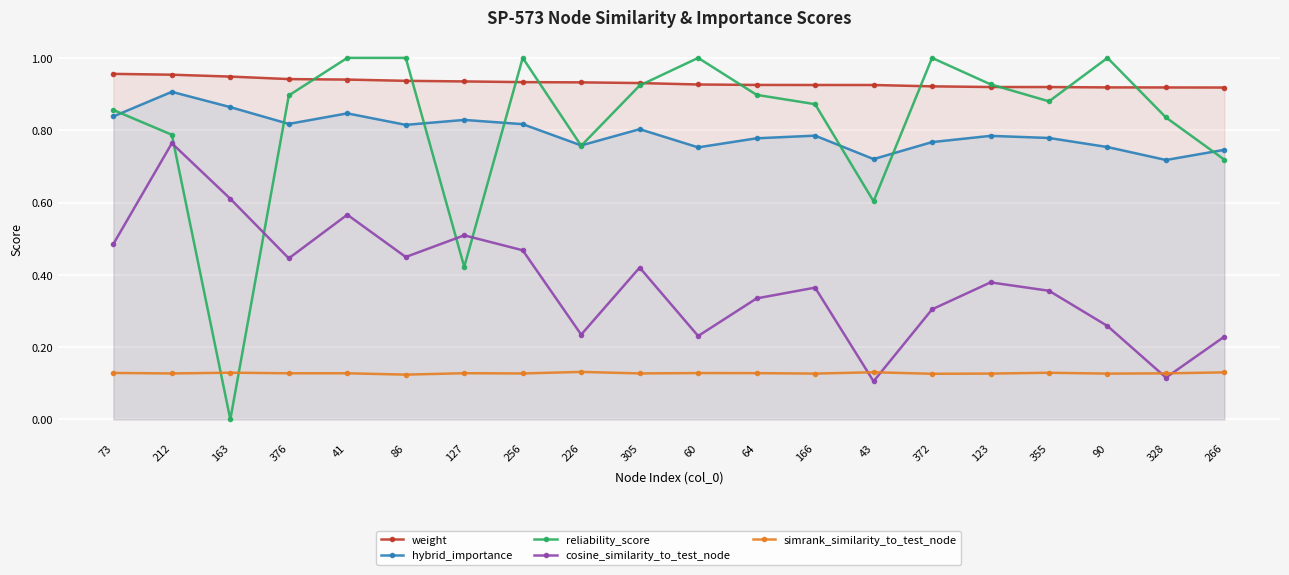

Does the chart display data point markers on the line(s)?

Yes